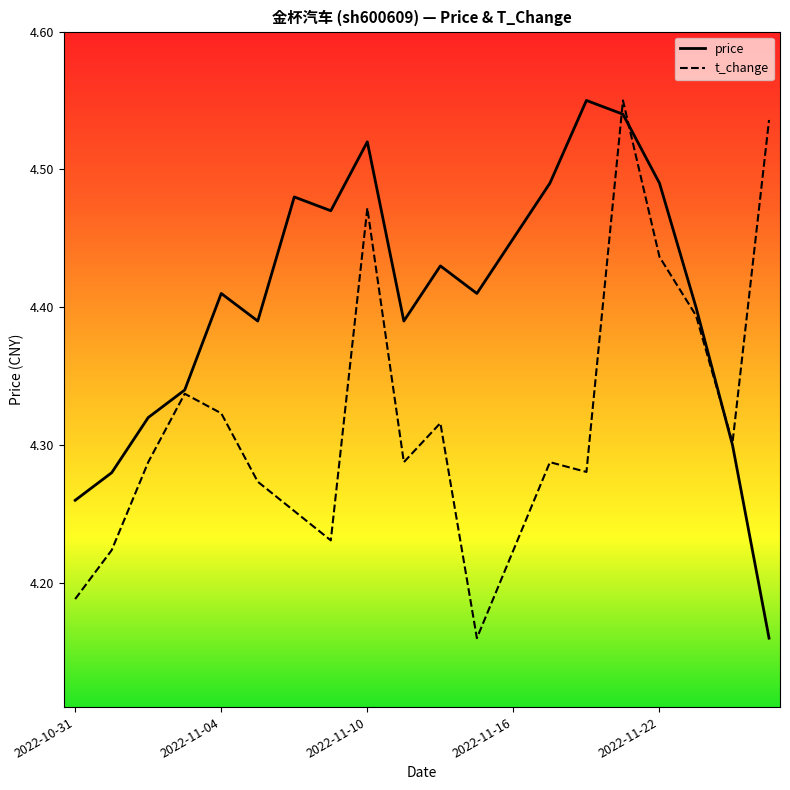

Rank the series by their average value, from highest to lowest.

price, t_change